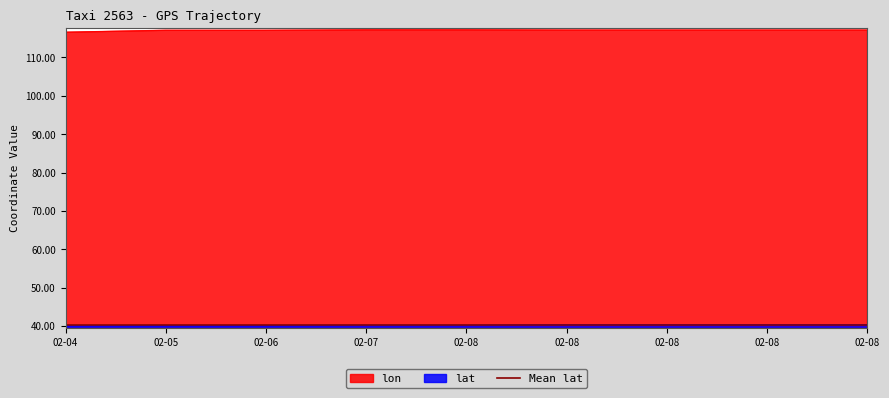

How many interior local valleys does the lon series have?

1